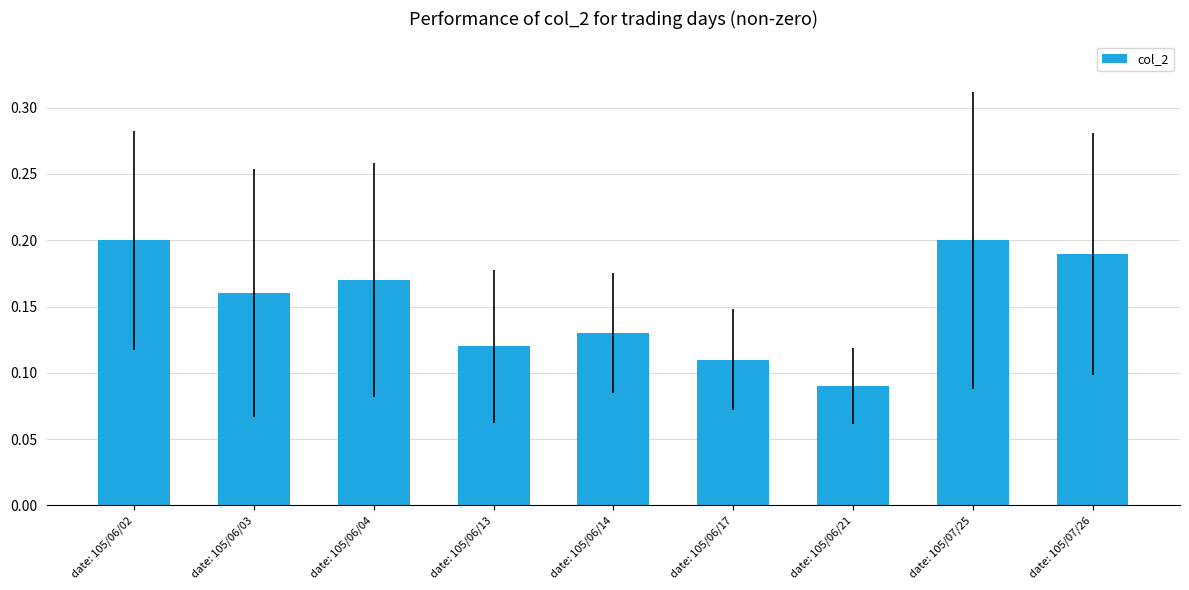

How many distinct data groups are displayed?

1